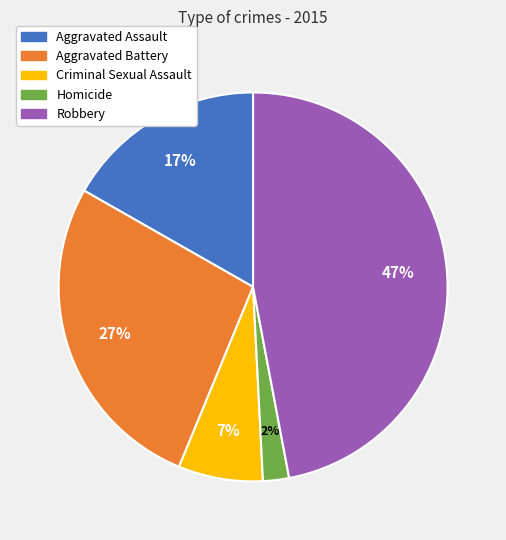

True or false: Aggravated Assault accounts for 17% of the total.

True